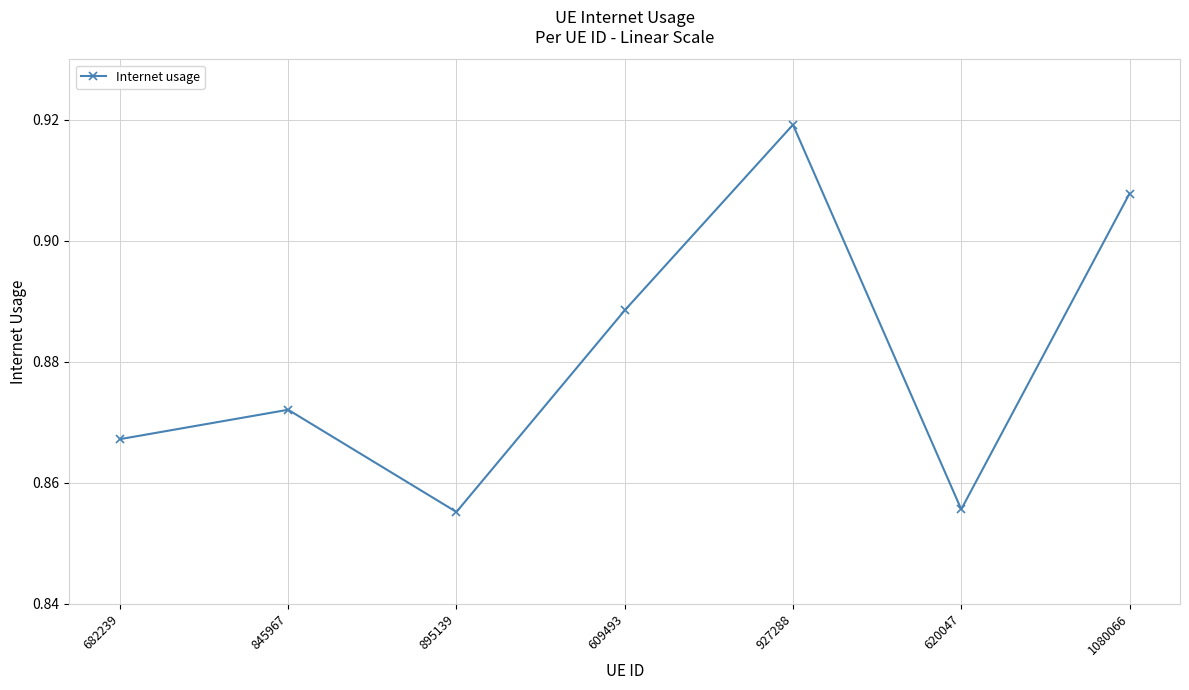

At which category does the chart reach its peak across all series?

927288